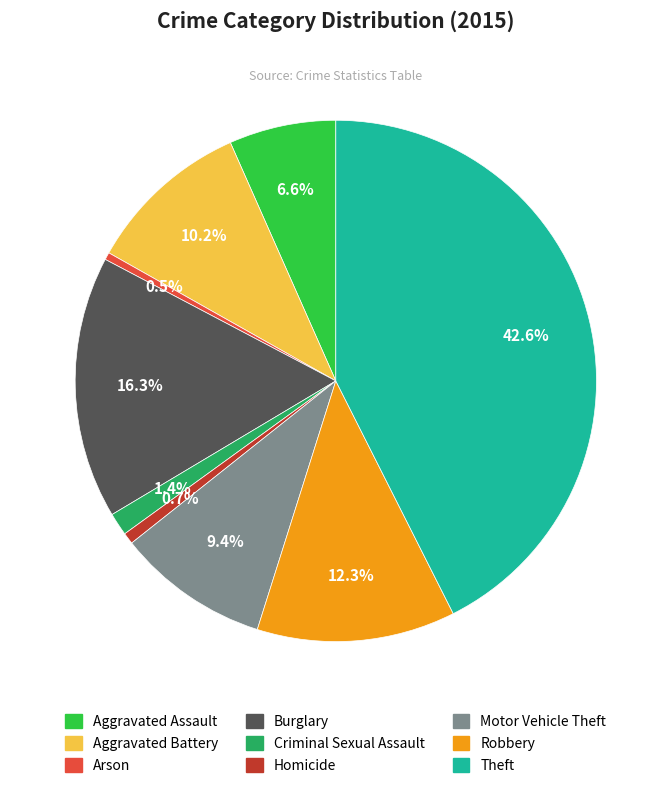

Does Theft account for over 50% of the chart?

No